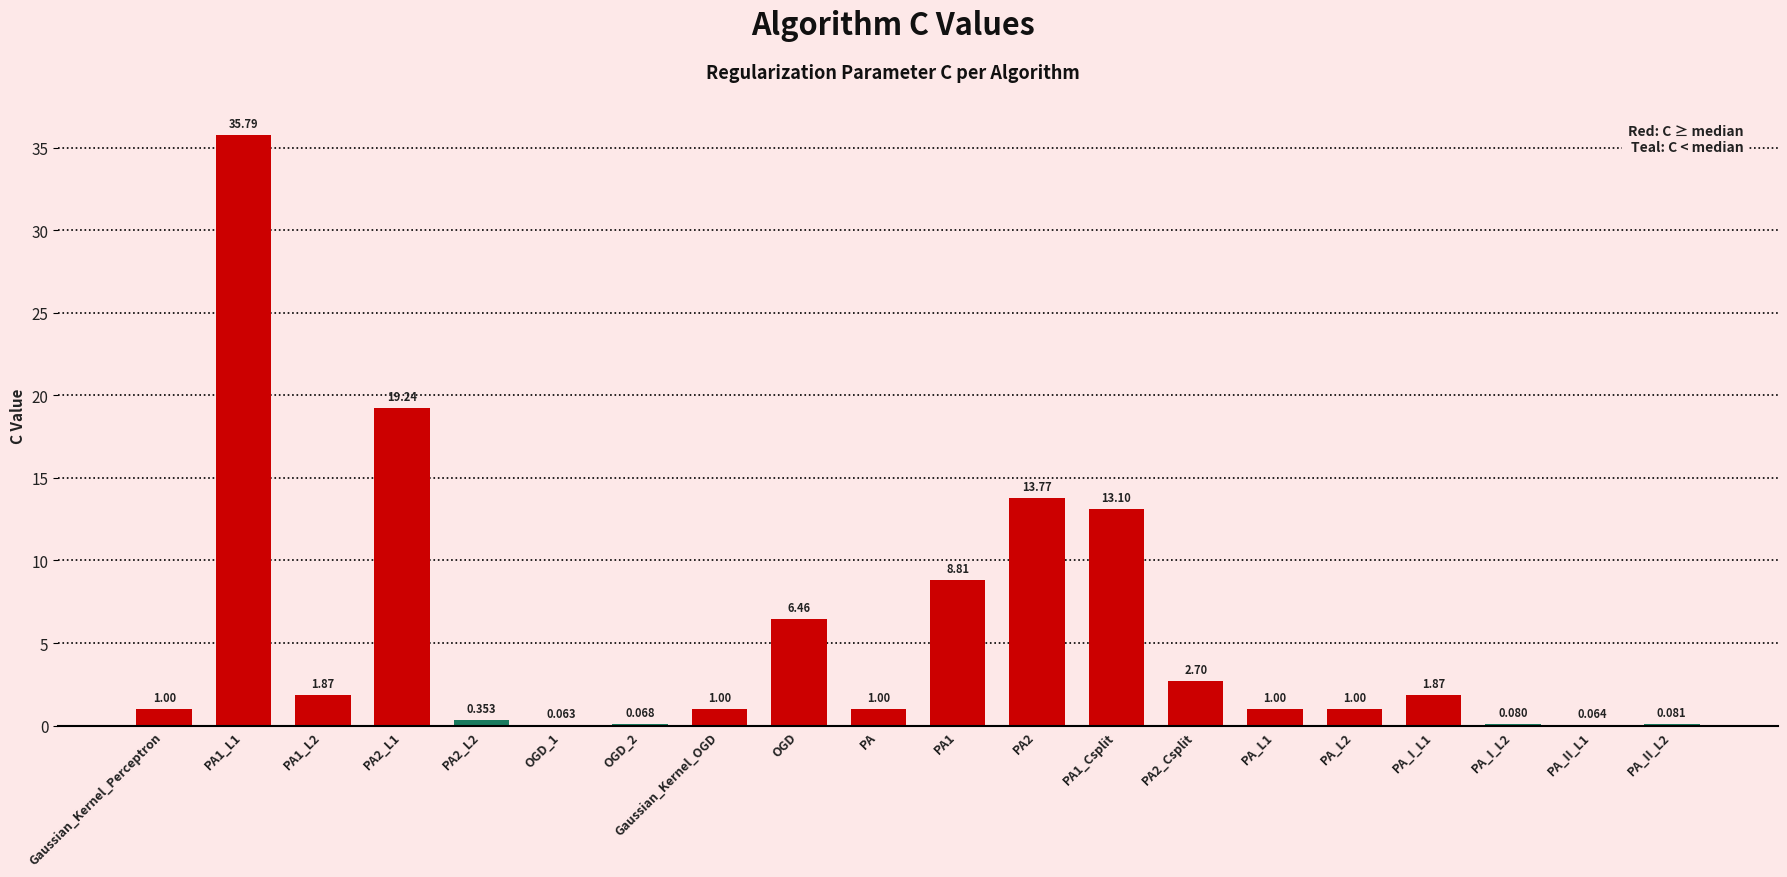

Which label corresponds to the smallest value in the chart?

OGD_1